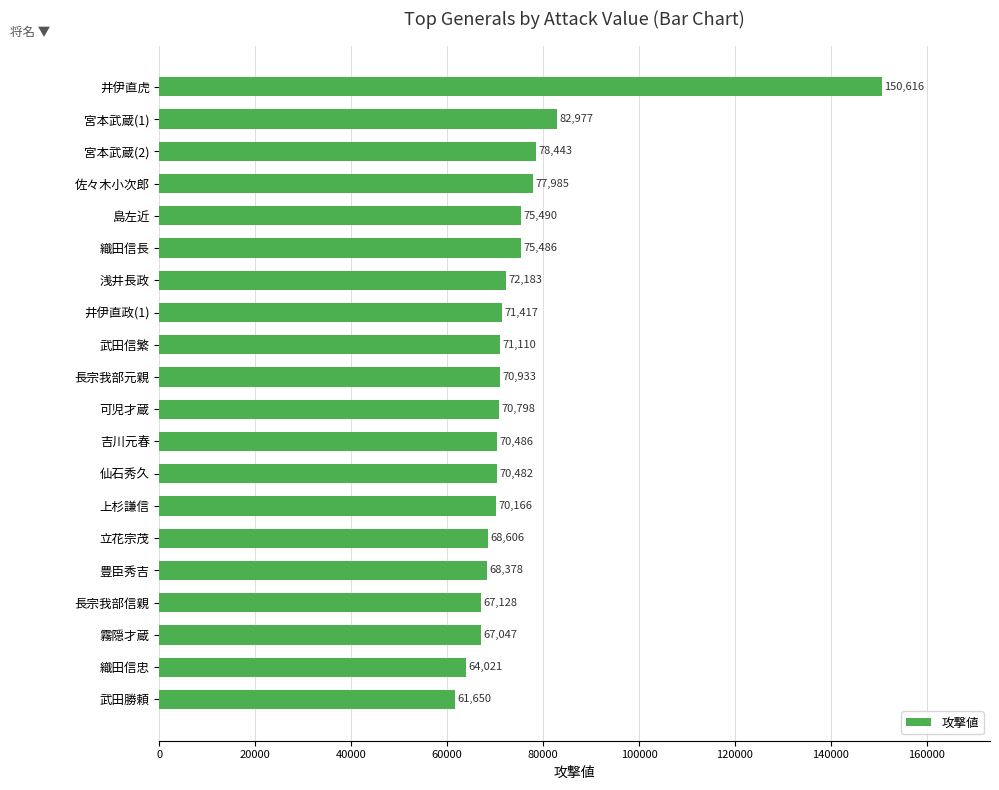

List the labels in order of value, smallest first.

武田勝頼, 織田信忠, 霧隠才蔵, 長宗我部信親, 豊臣秀吉, 立花宗茂, 上杉謙信, 仙石秀久, 吉川元春, 可児才蔵, 長宗我部元親, 武田信繁, 井伊直政(1), 浅井長政, 織田信長, 島左近, 佐々木小次郎, 宮本武蔵(2), 宮本武蔵(1), 井伊直虎